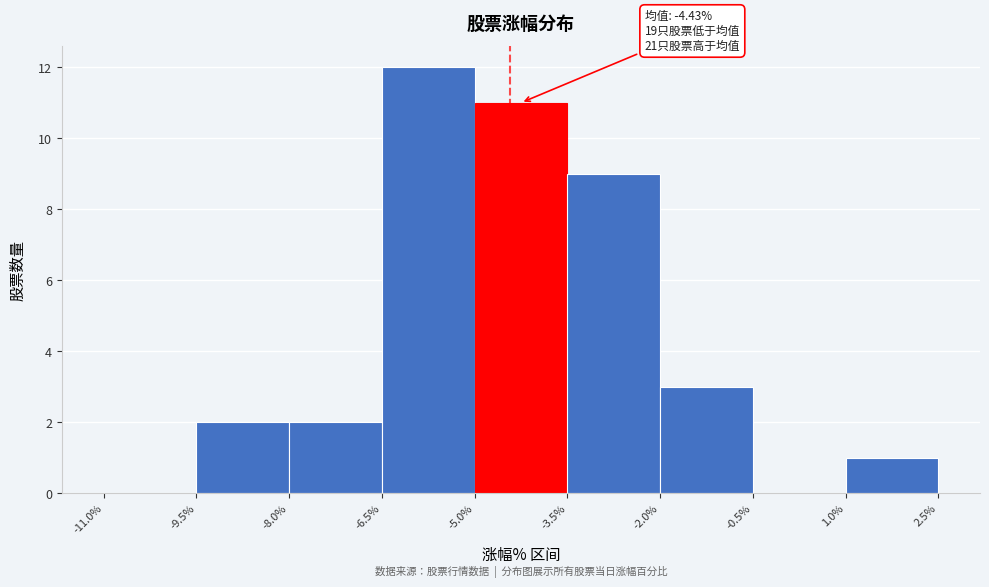

Which range on the x-axis has the tallest bar?

-6.5% to -5.0%